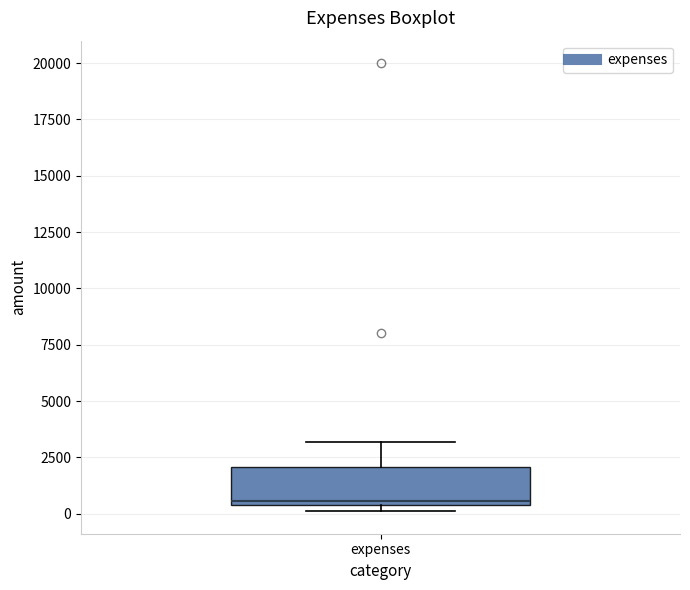

Read this box plot against the y-axis: the position of the median line, the range covered by the box, and the ends of both whiskers. The values are not printed on the chart, so give them approximately, as read against the axis.

median 500 (just above the box's lower edge), box 500 to 2000, whiskers 0 to 3000